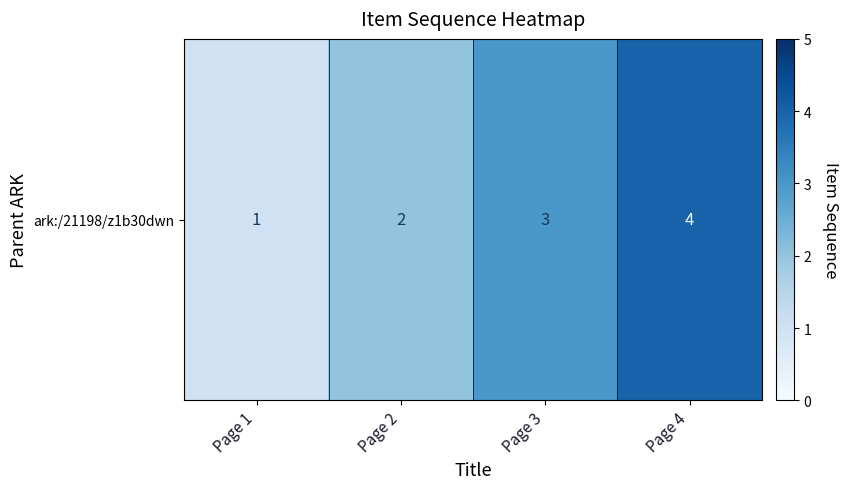

What is the difference between the maximum and minimum values?

3